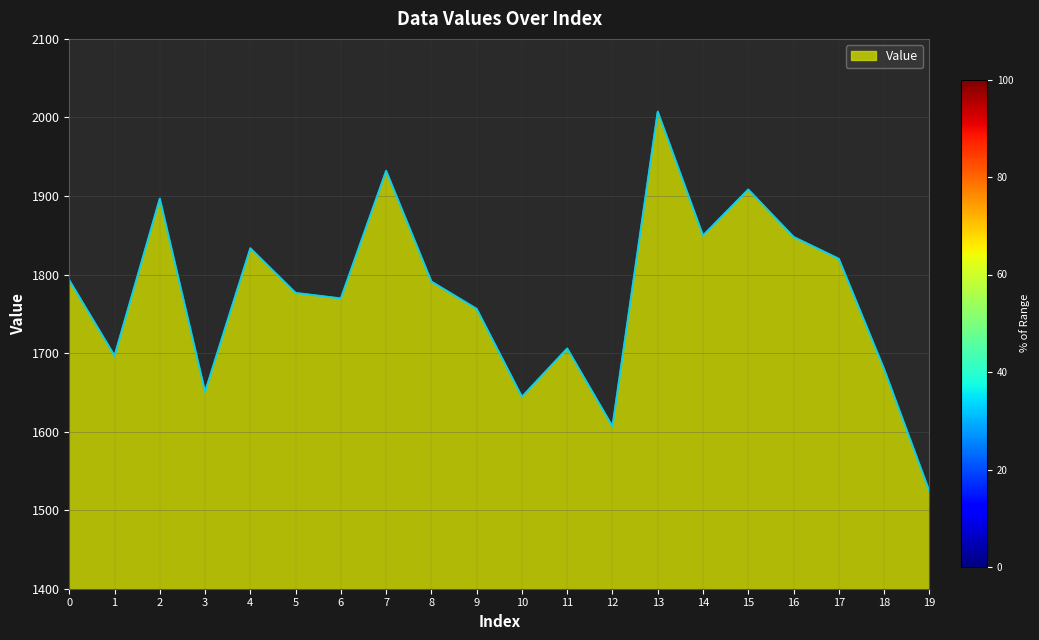

How many series are shown in this chart?

1